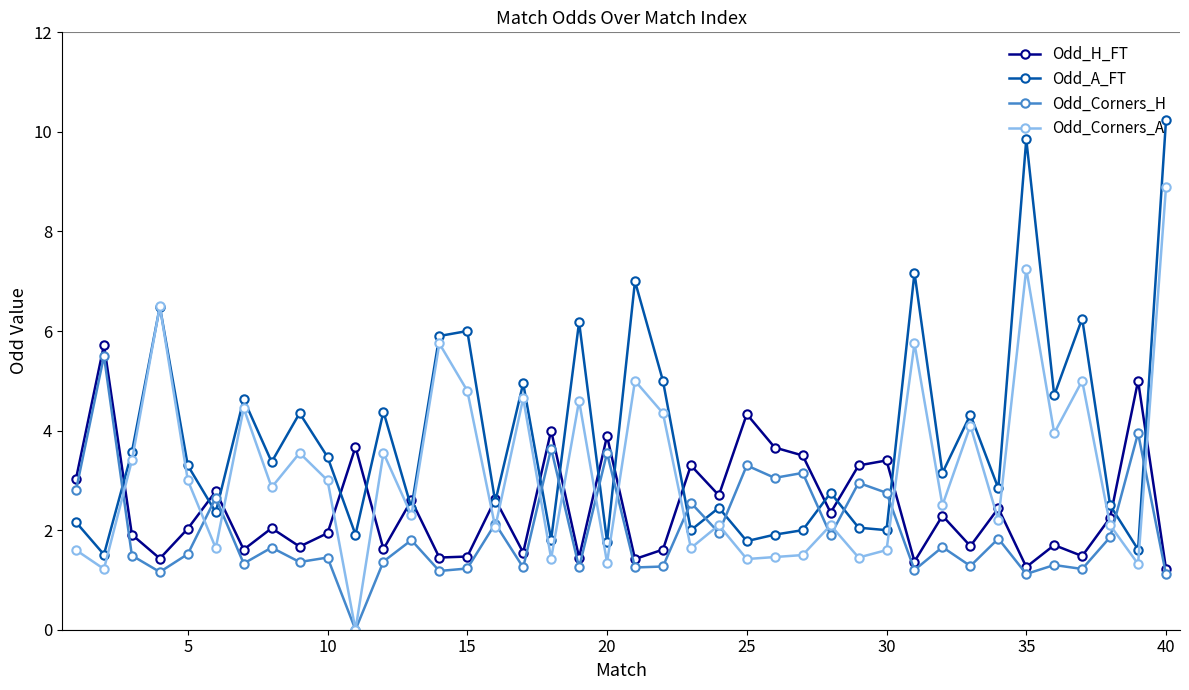

Which series has the largest total across all categories?

Odd_A_FT